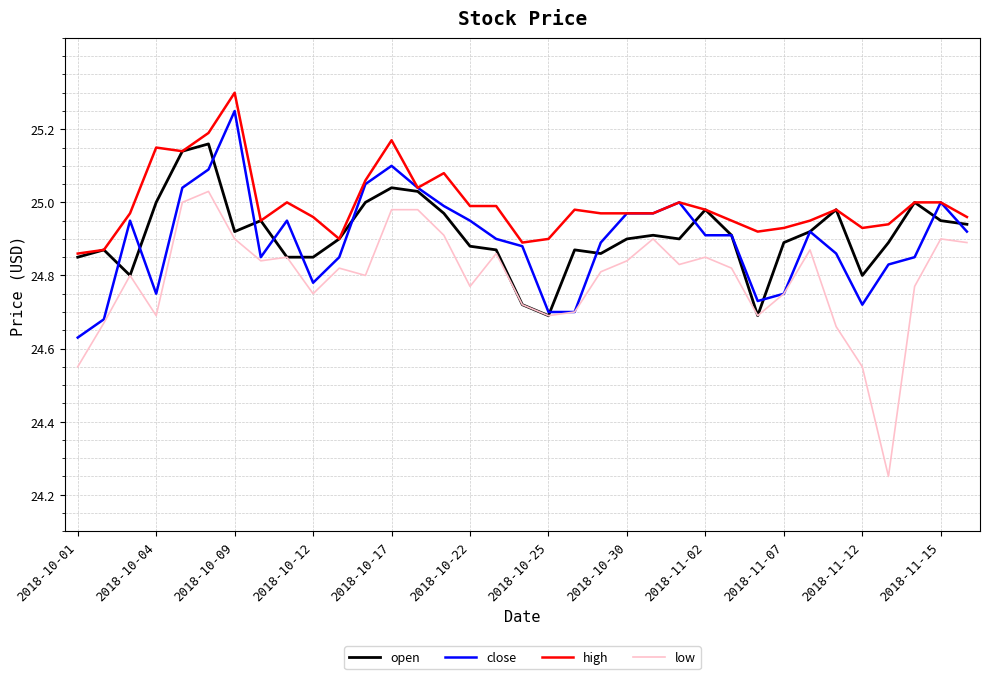

Rank the series by their maximum value, from lowest to highest.

low, open, close, high